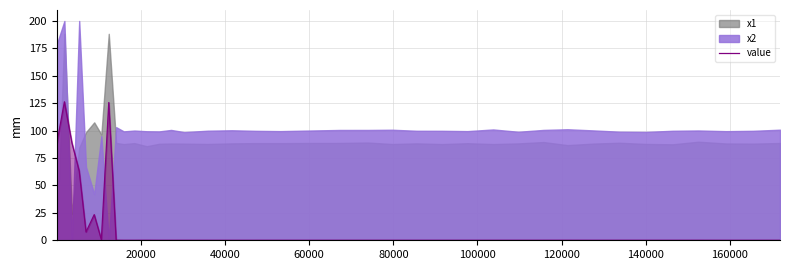

True or false: the data shows 0.0 at 38.

False